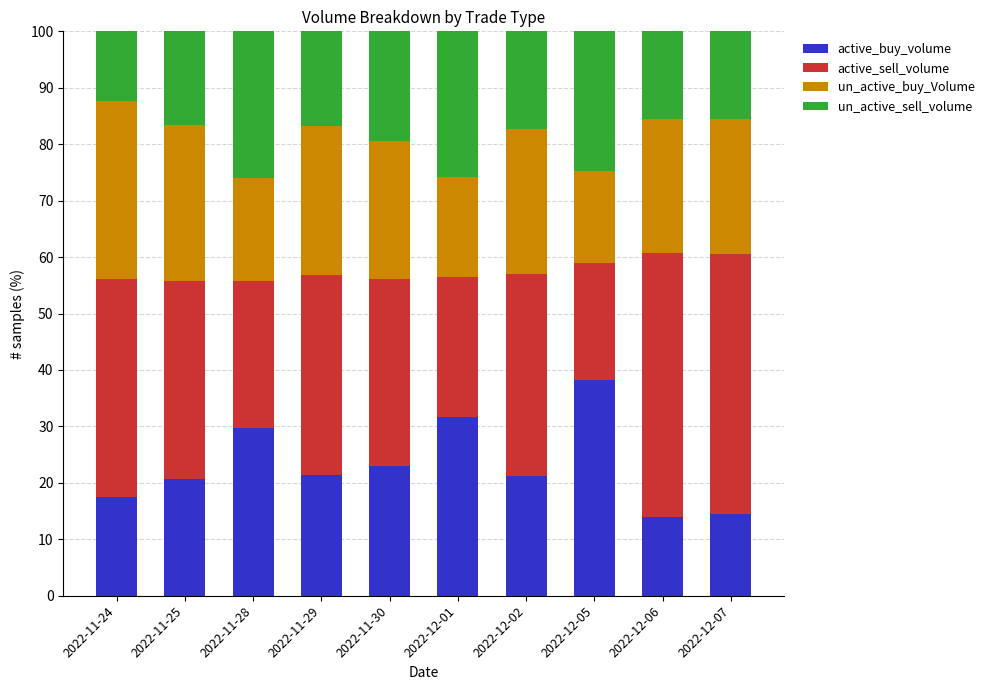

Does the chart contain any negative values?

No